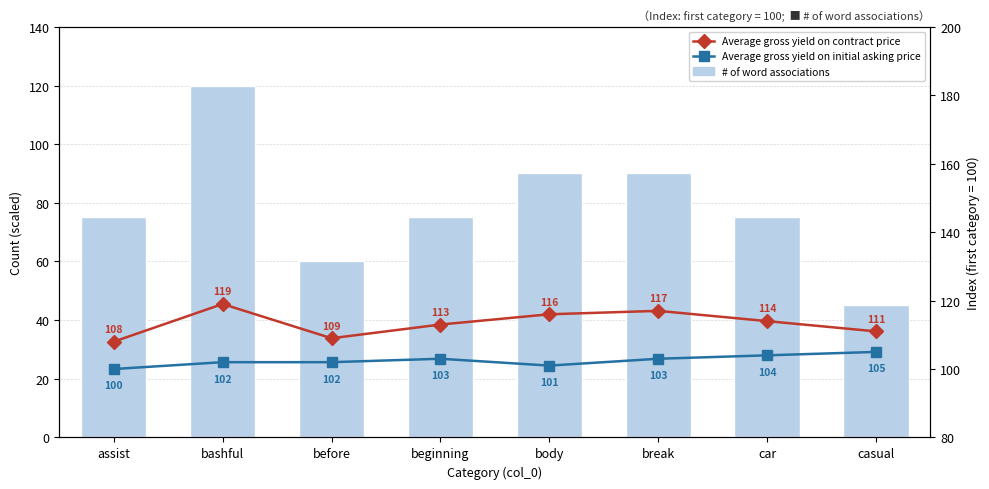

What is the lowest value of the Average gross yield on initial asking price series?

100